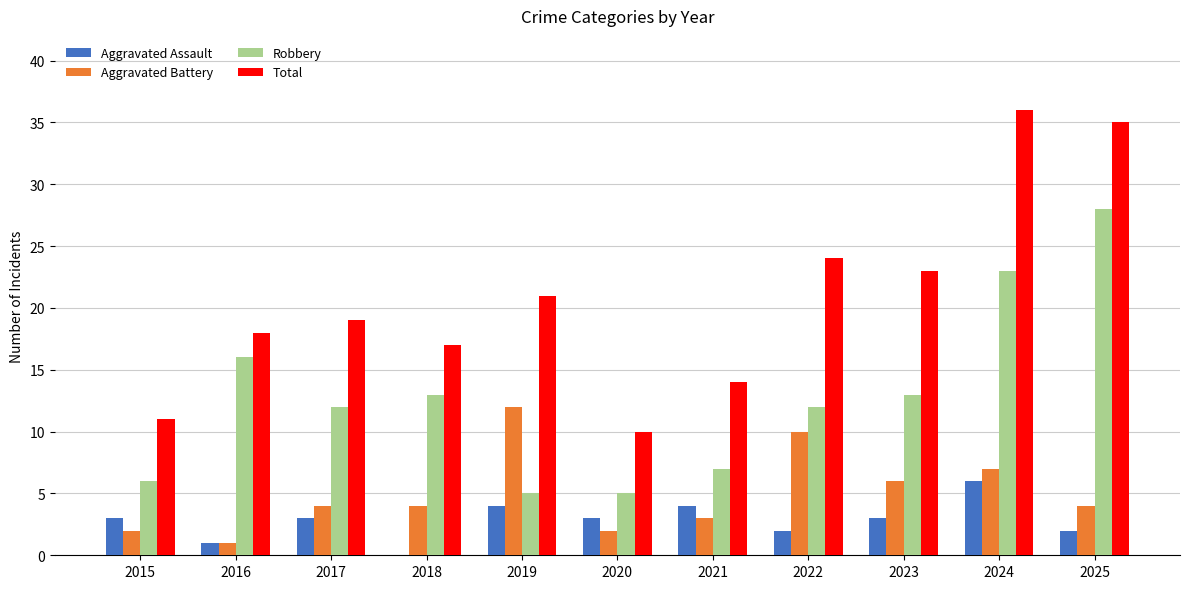

Which series changed the most between 2020 and 2025?

Total